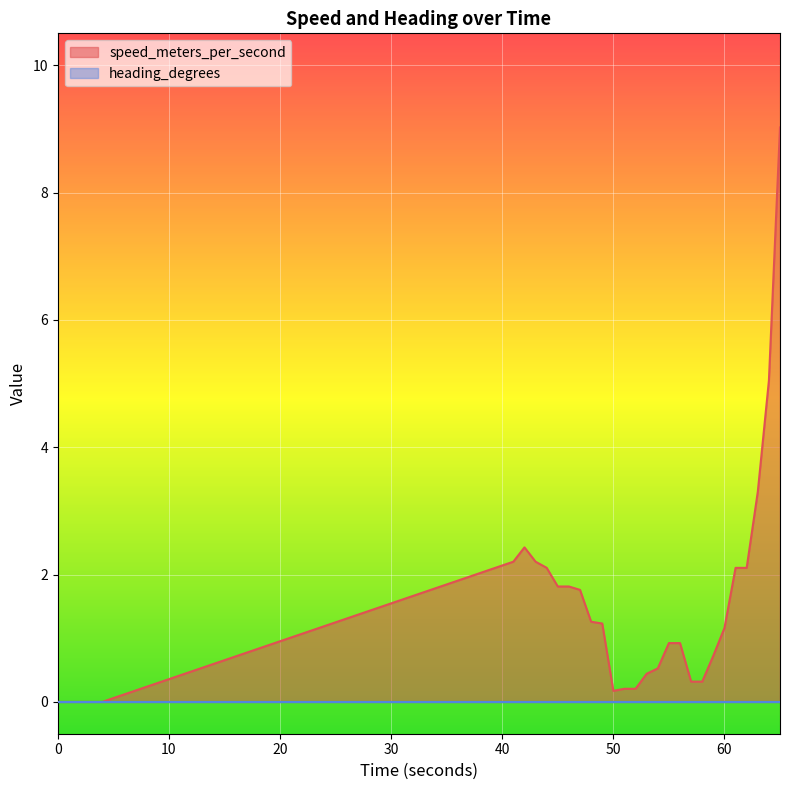

True or false: the data shows 3.3 at 44.004049301.

False